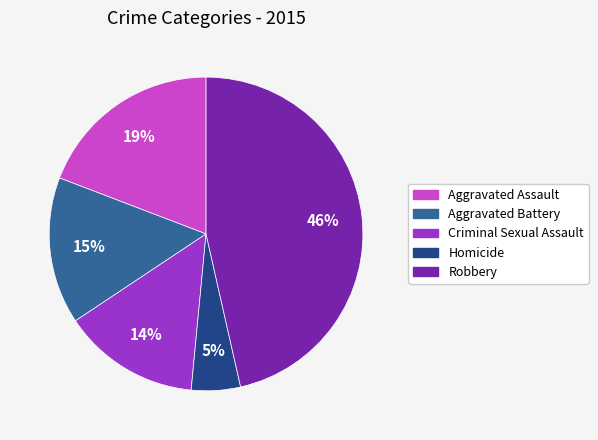

Which category has the biggest portion of the pie?

Robbery